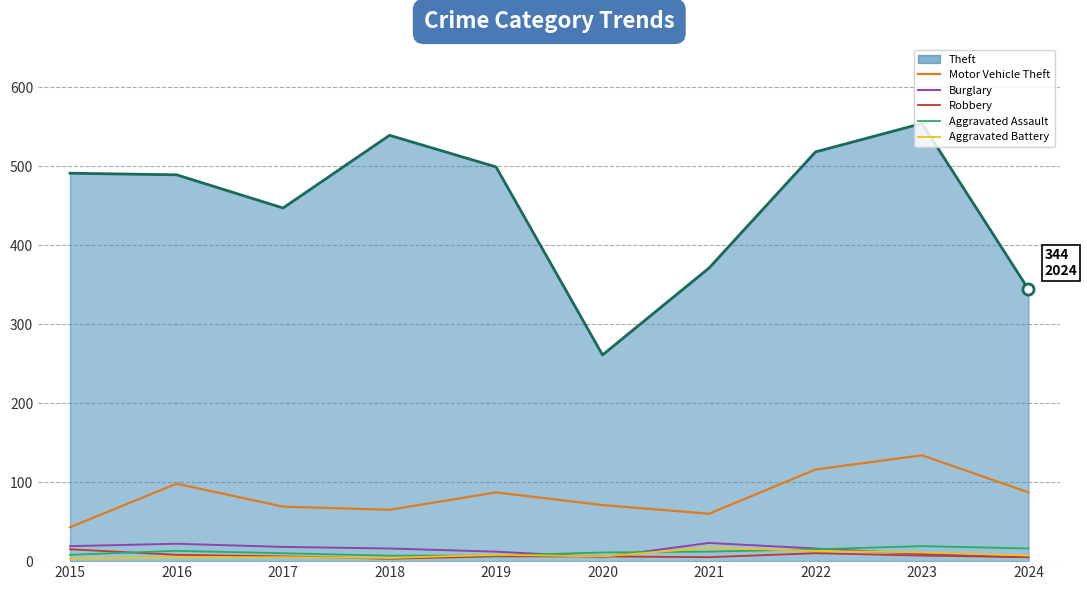

True or false: Aggravated Battery and Theft cross at least once.

False